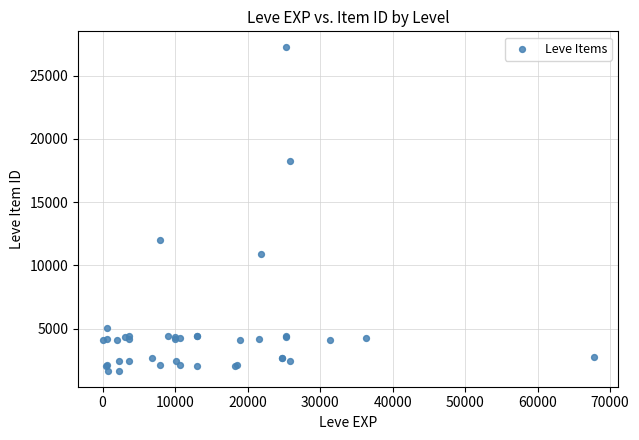

What Y value in the scatter plot is closest to 14448?

12018